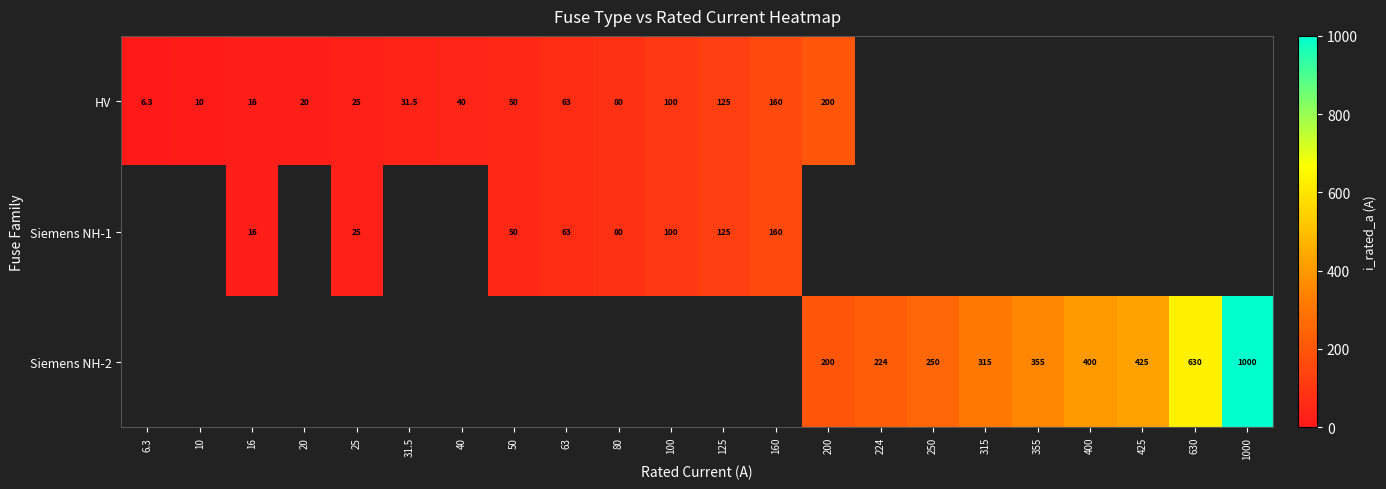

How many data points does each series have?

22